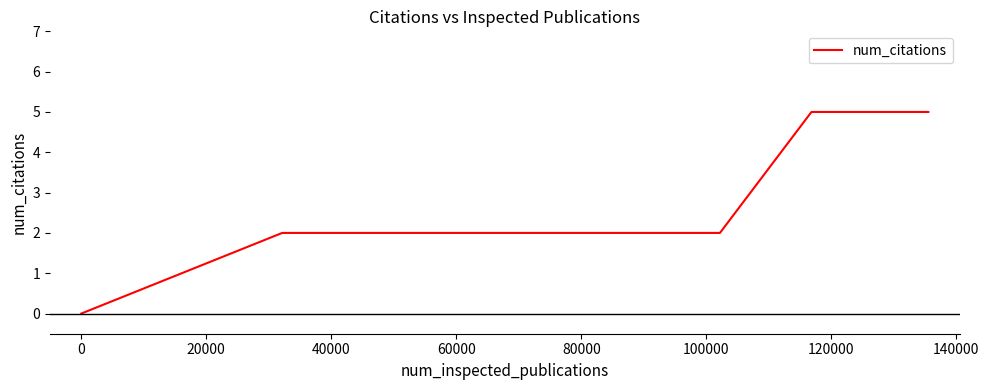

What is the greatest value displayed?

5